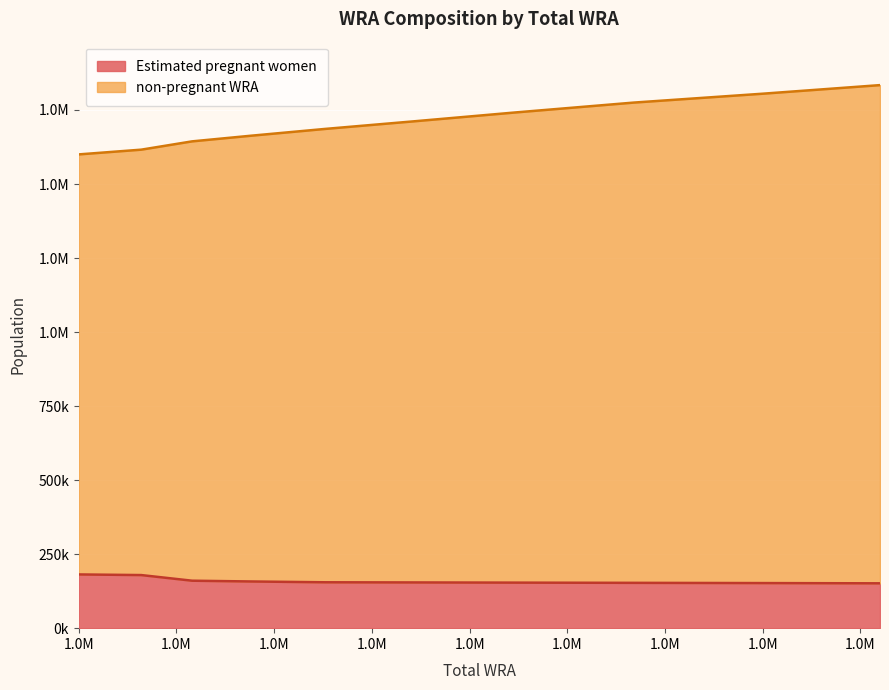

Which category has the lowest value across all series?

1805000